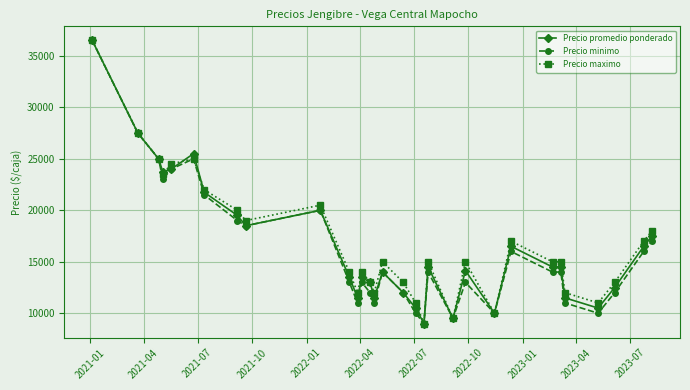

True or false: Precio promedio ponderado has more than 2 interior local peaks.

True